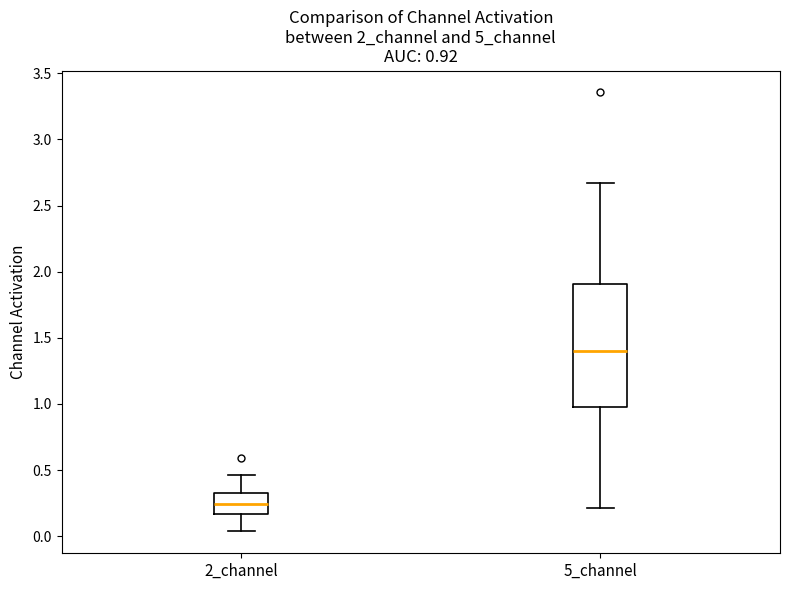

Which box is the tallest, from its lower edge to its upper edge?

5_channel